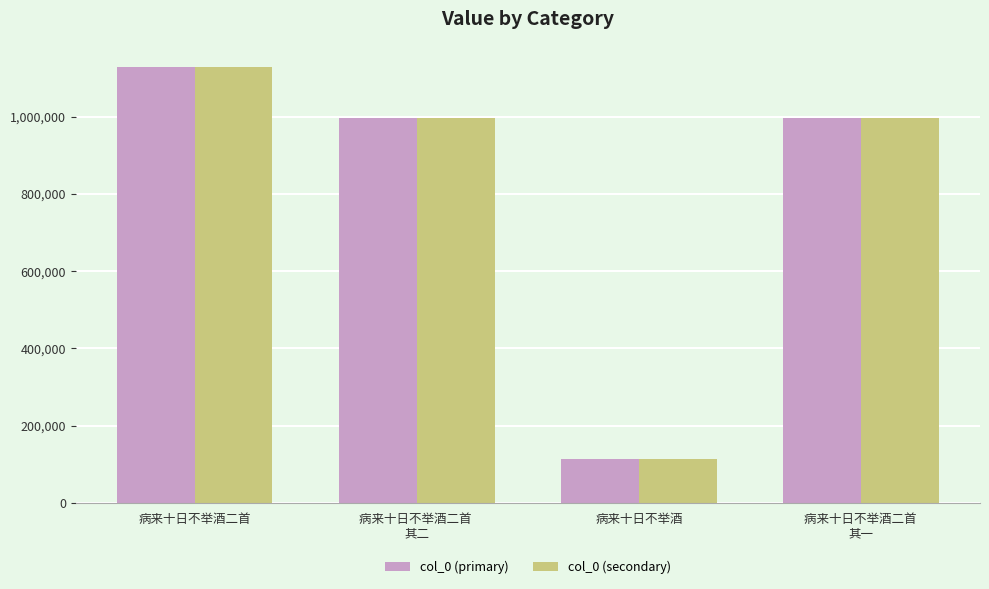

Is it true that col_0 (primary) equals 1127021 at 病来十日不举酒二首?

True